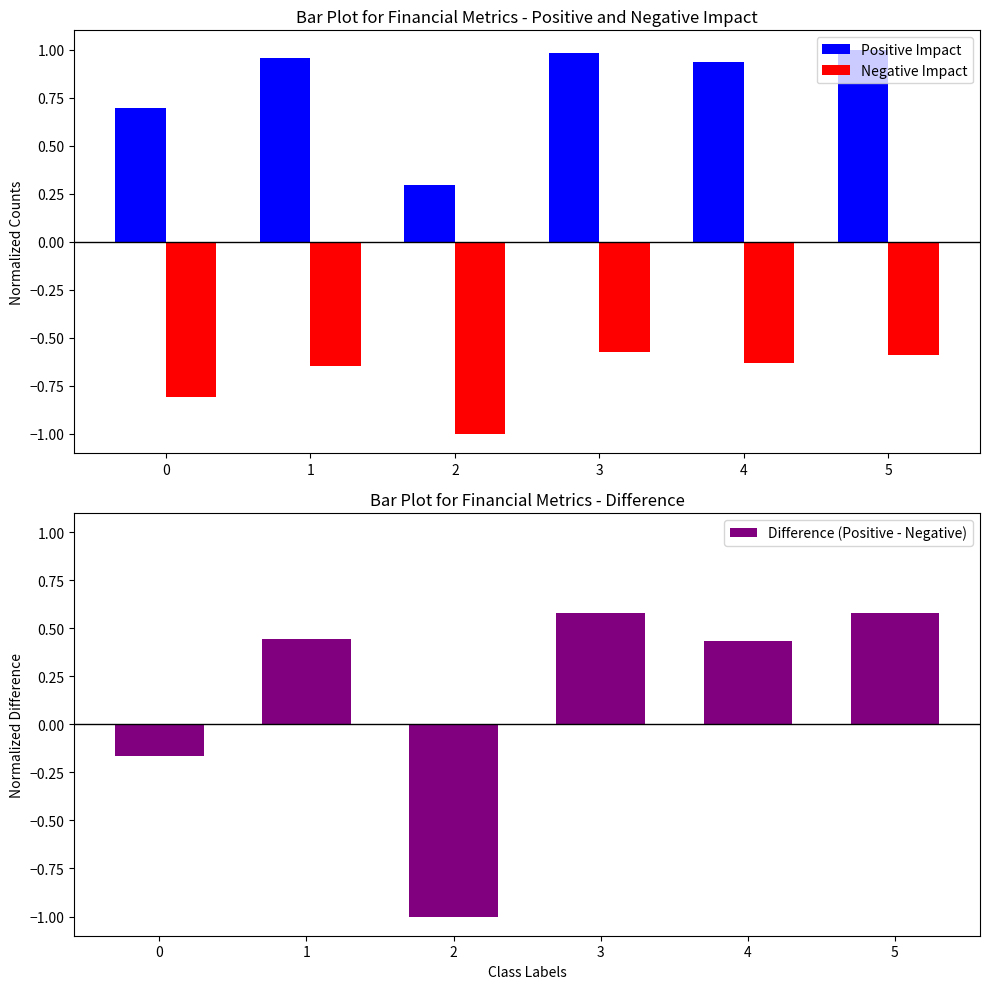

Which series has the widest spread of values?

Difference (Positive - Negative)